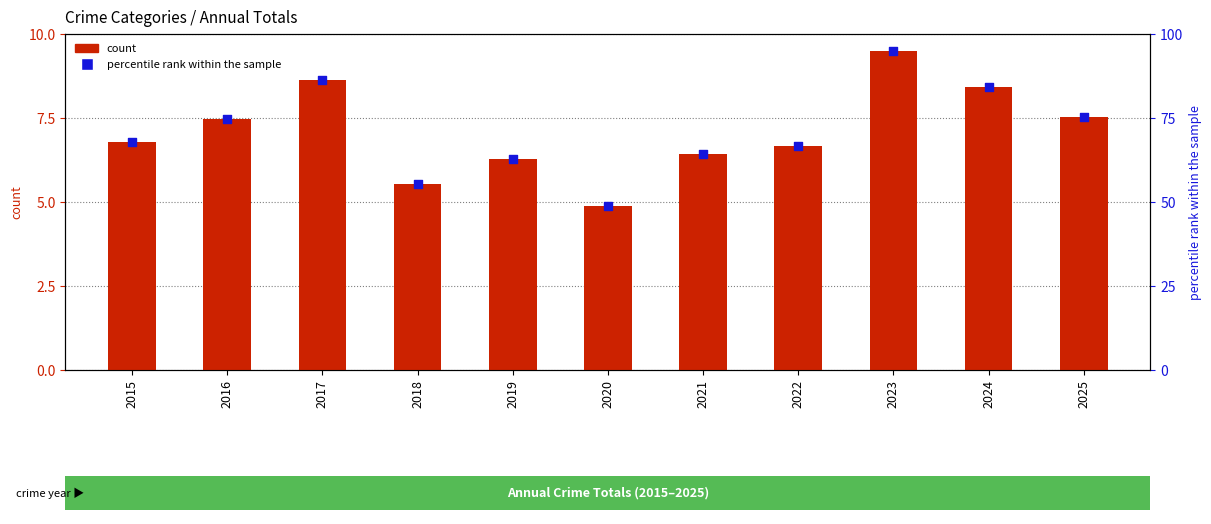

Is the value of percentile rank within the sample at 2017 greater than the value of count at 2015?

Yes